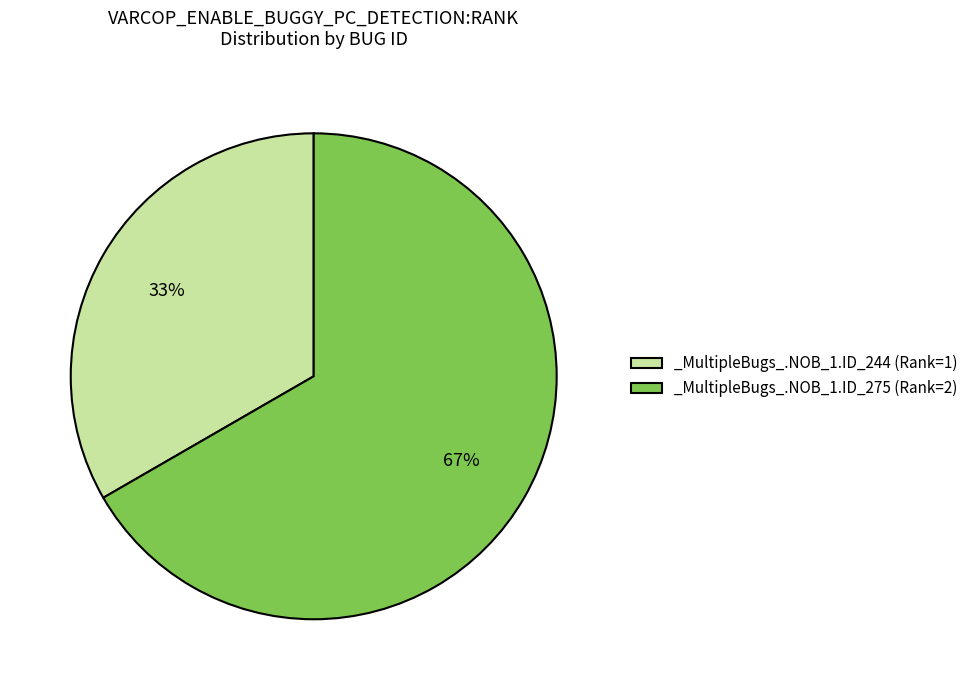

The _MultipleBugs_.NOB_1.ID_275 slice represents 73% of the pie. True or false?

False